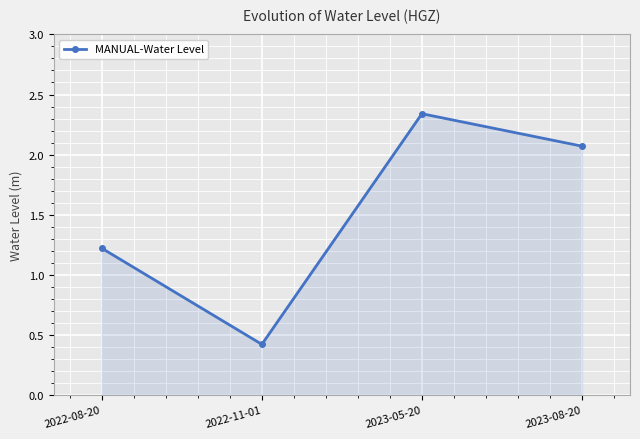

List the labels in order of value, smallest first.

2022-11-01, 2022-08-20, 2023-08-20, 2023-05-20